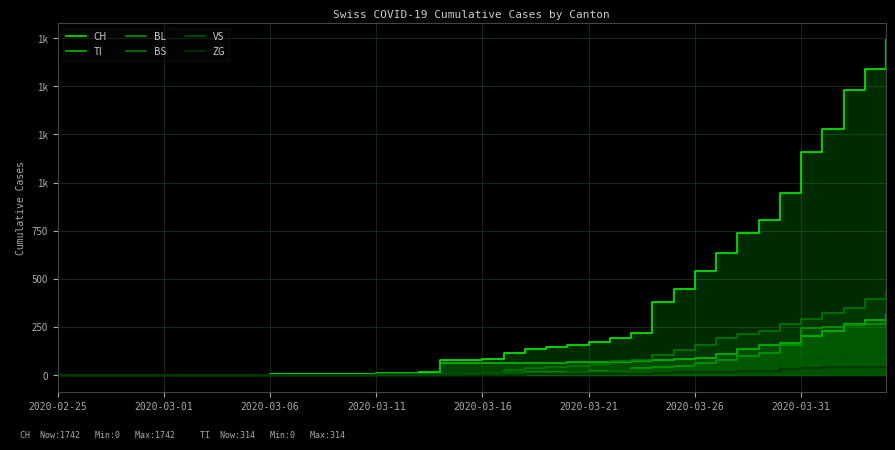

What is the label of the 7th point from the left?

2020-03-26